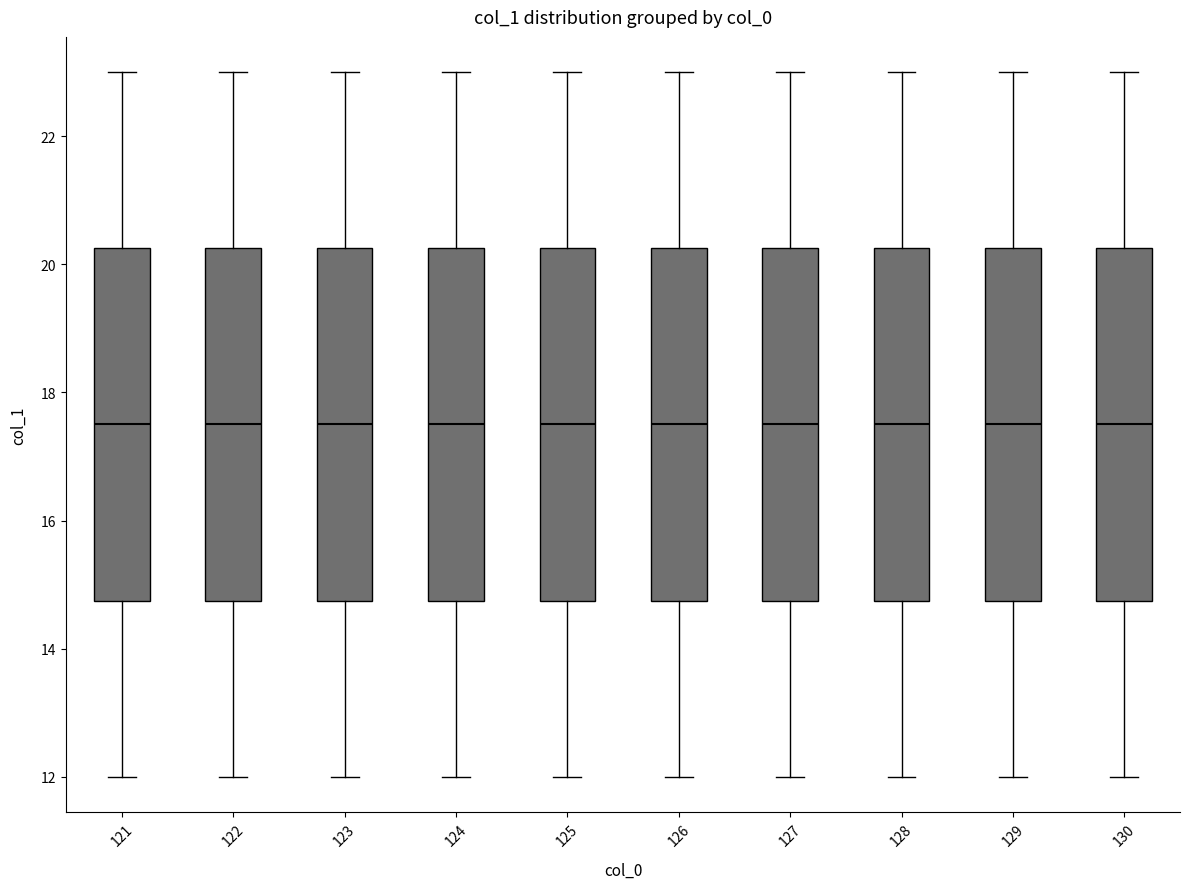

Where is the upper edge of the box at x = 124 on the y-axis? The values are not printed on the chart, so give them approximately, as read against the axis.

20.2